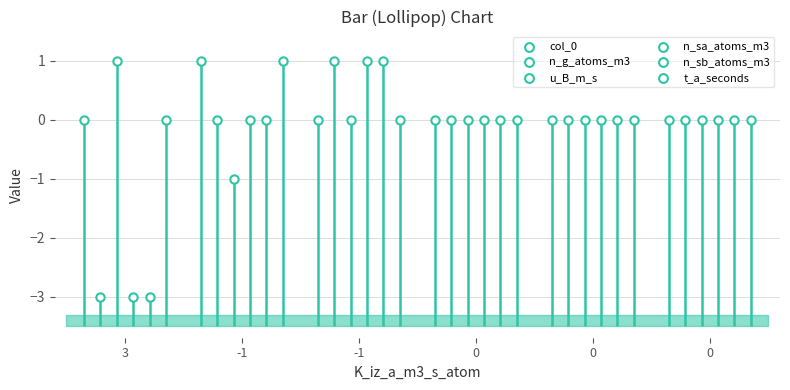

At which category is the sum across all series the highest?

-1